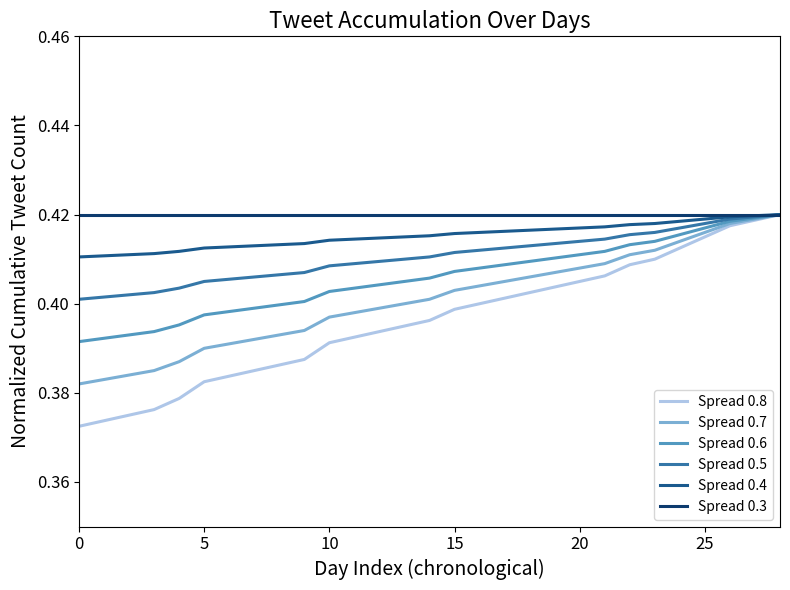

Which series has the largest total across all categories?

Spread 0.3